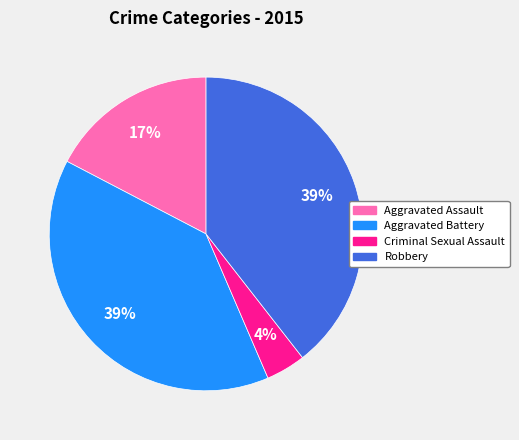

Does Criminal Sexual Assault represent more than half of the total?

No